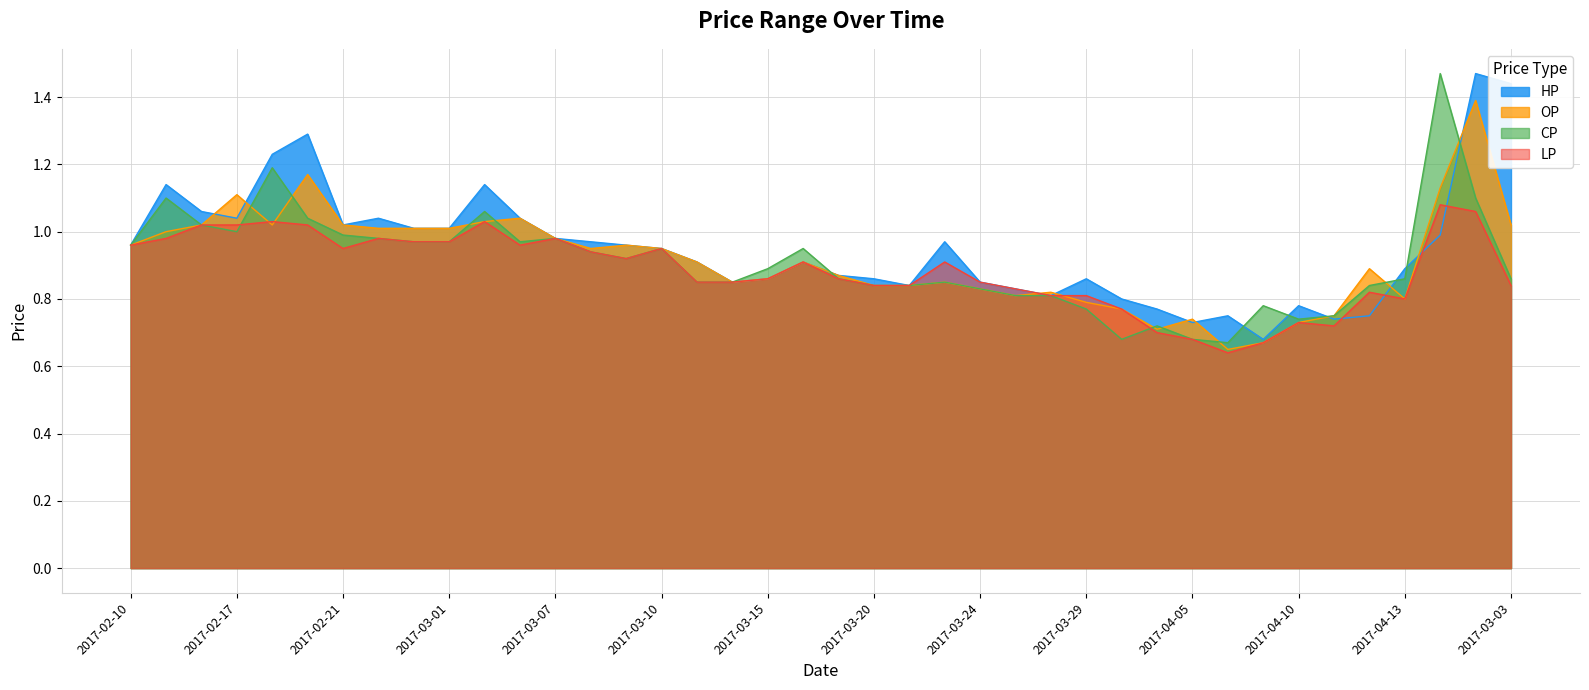

Which series has the widest spread of values?

CP